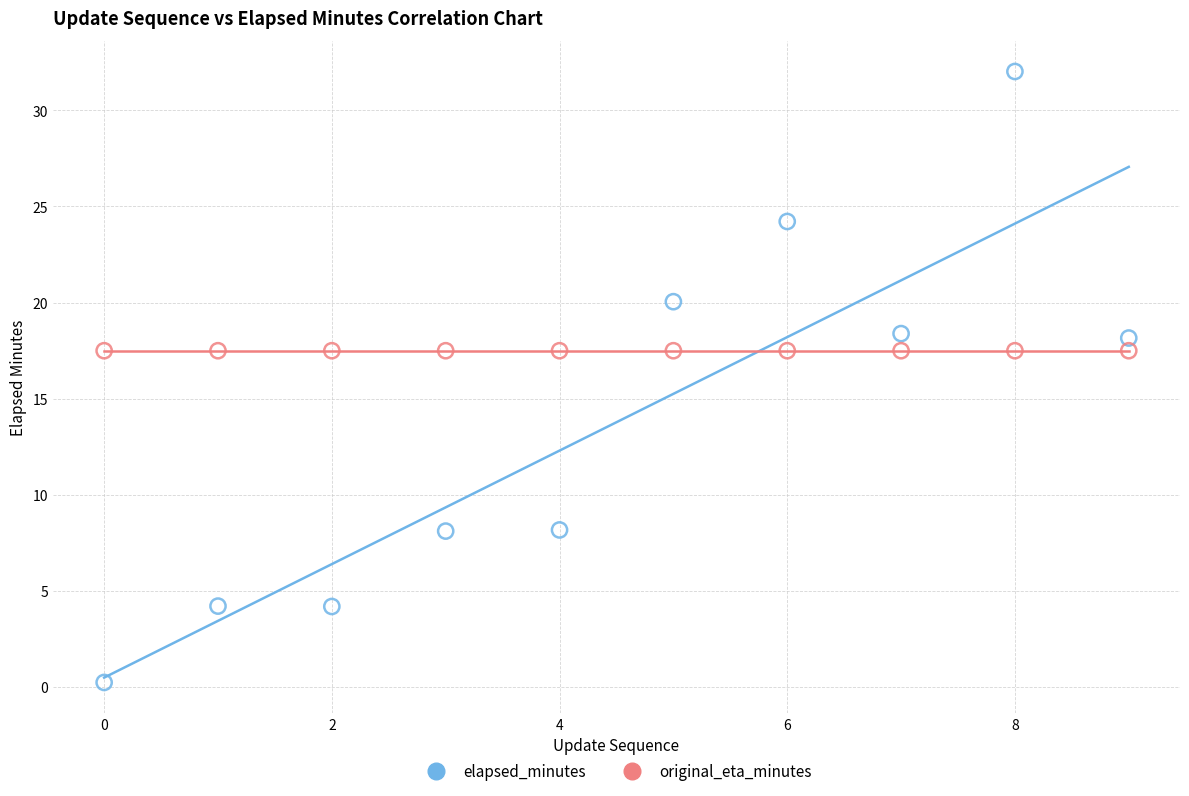

Which series contains the lowest Y value?

elapsed_minutes